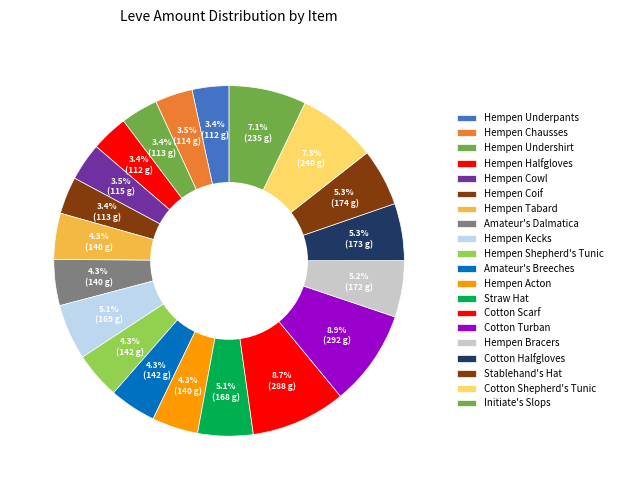

What is the largest slice in the pie chart?

Cotton Turban